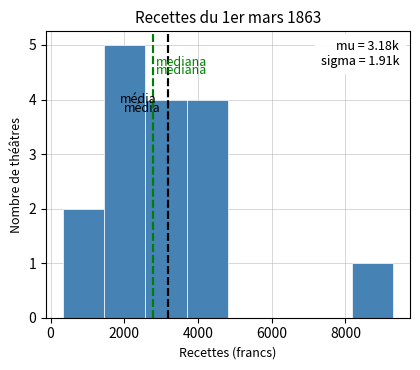

Over which range of the x-axis is the bar tallest?

1400 to 2600